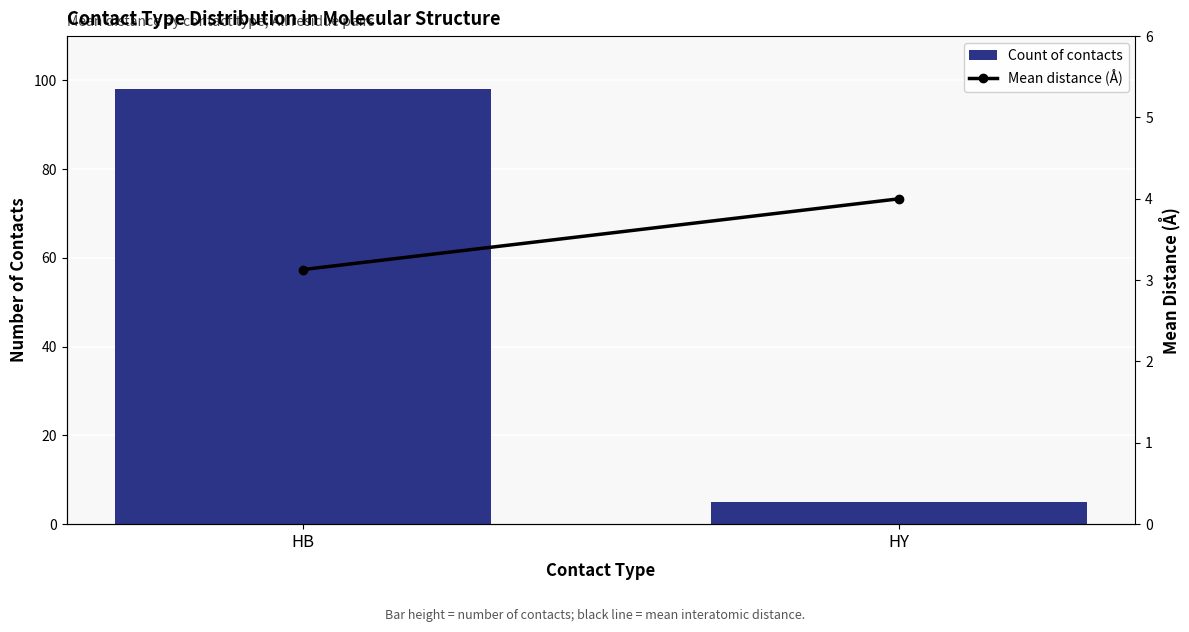

Reading left to right, list all the values displayed in this chart.

Count of contacts: 98.0	5.0
Mean distance (Å): 3.1	4.0